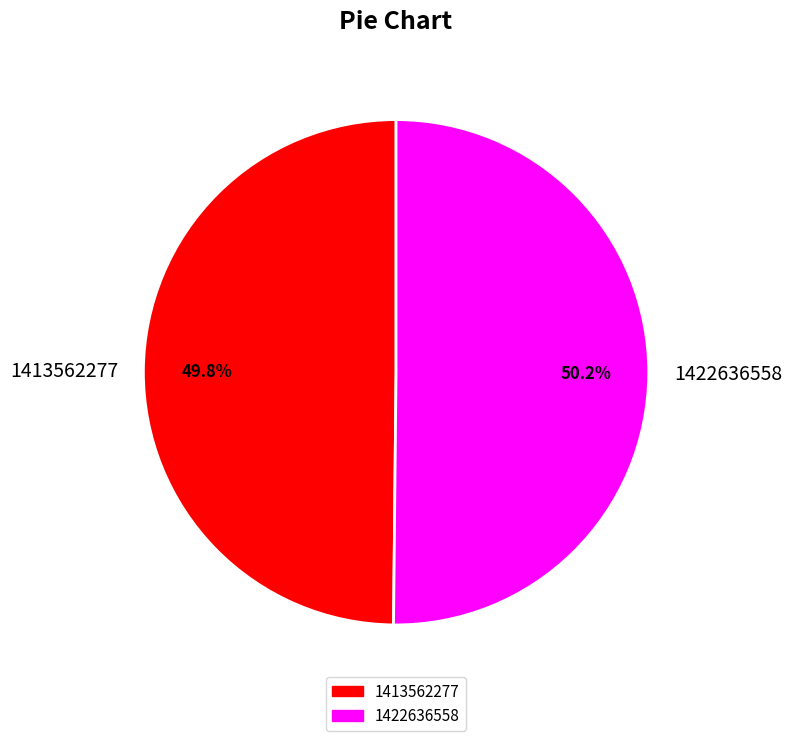

What is the ratio of the value at 1422636558 to the value at 1413562277?

1.0